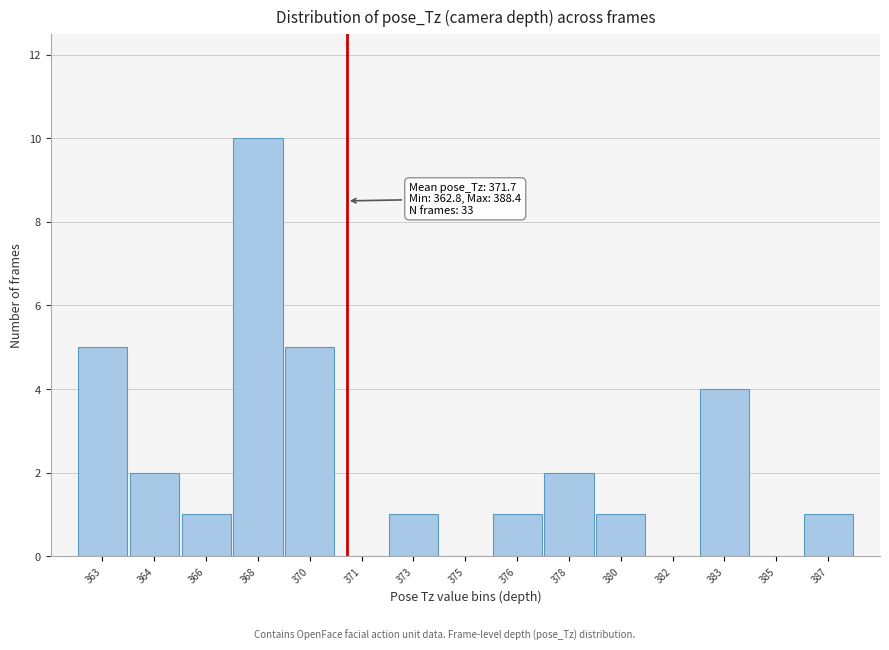

Reading left to right, what are all the values shown in this chart?

363=5	364=2	366=1	368=10	370=5	371=0	373=1	375=0	376=1	378=2	380=1	382=0	383=4	385=0	387=1